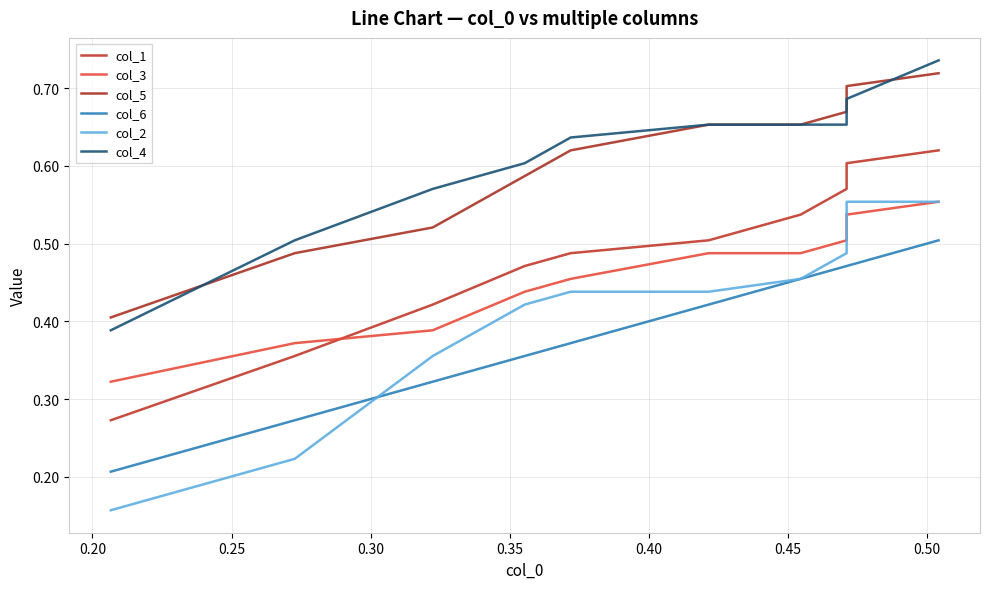

What position from the right is 0.20?

9